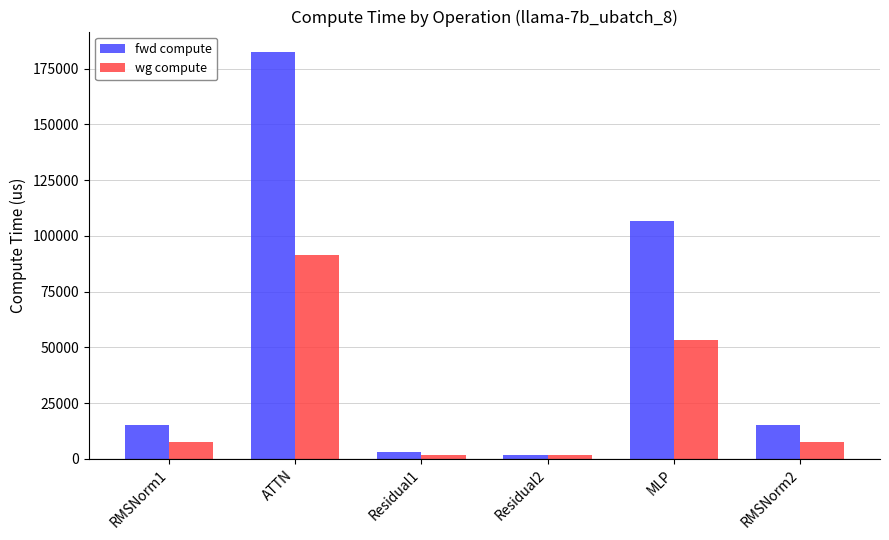

At how many categories does at least one series exceed 126806?

1